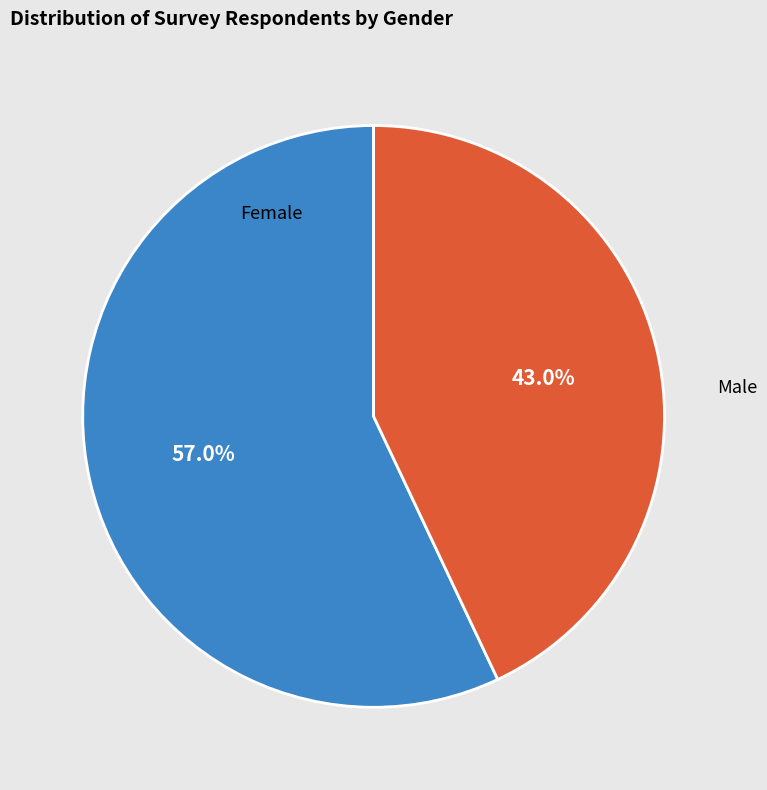

What is the smallest slice in the pie chart?

Male